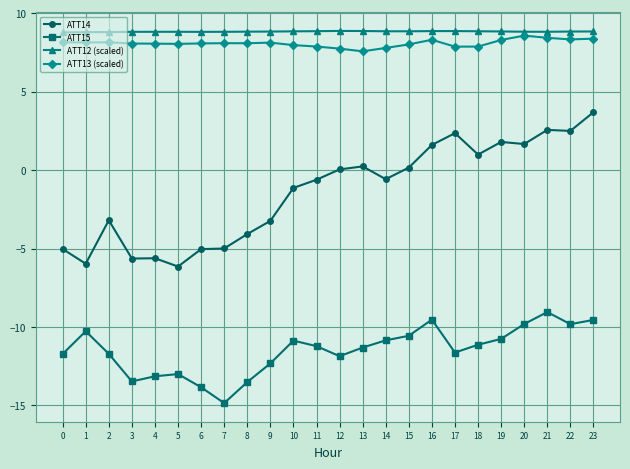

True or false: ATT13 (scaled) has more than 0 points higher than both neighbors.

True